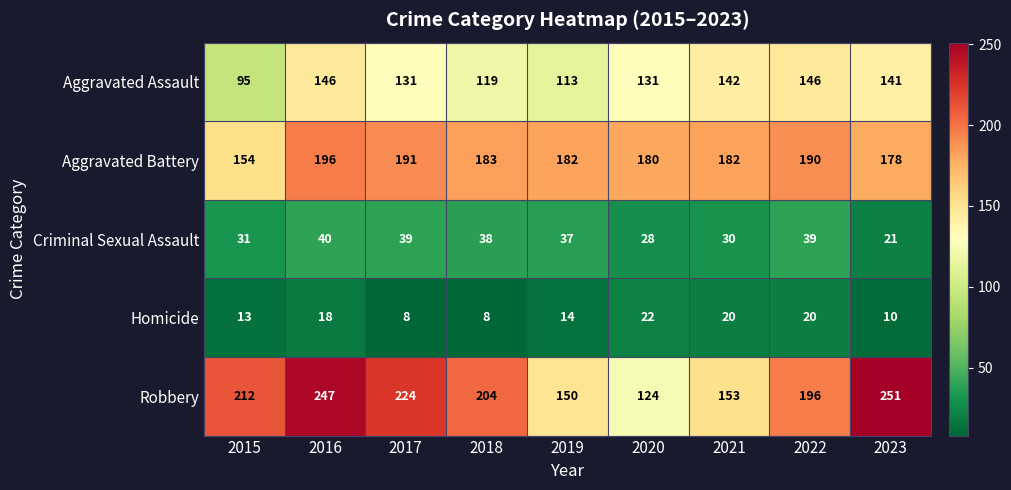

What is the maximum value shown in the chart?

251